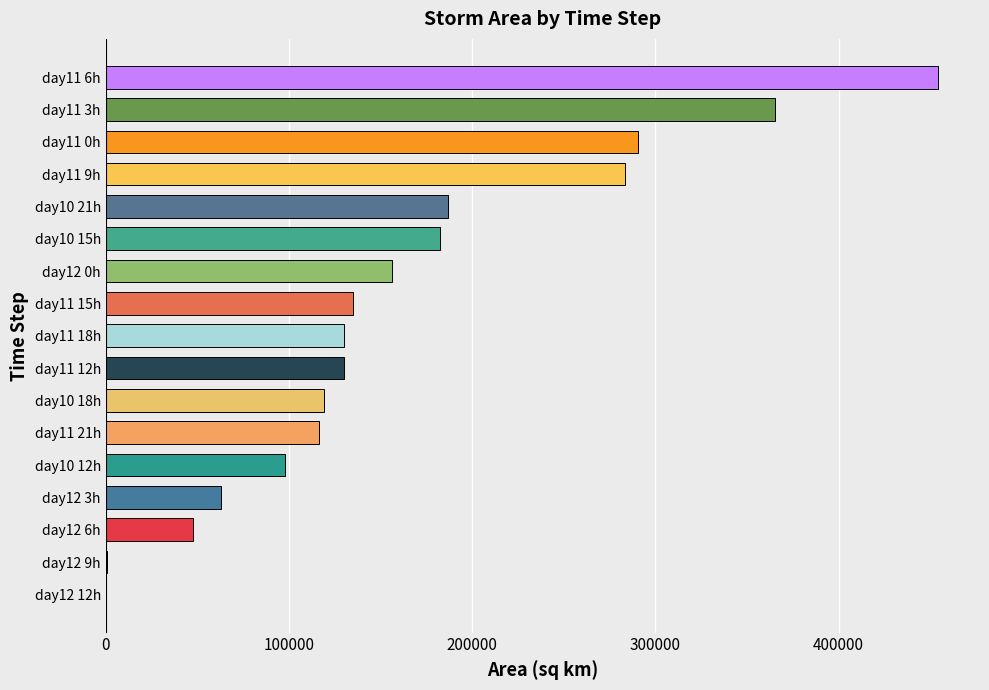

How many data points does each series have?

17